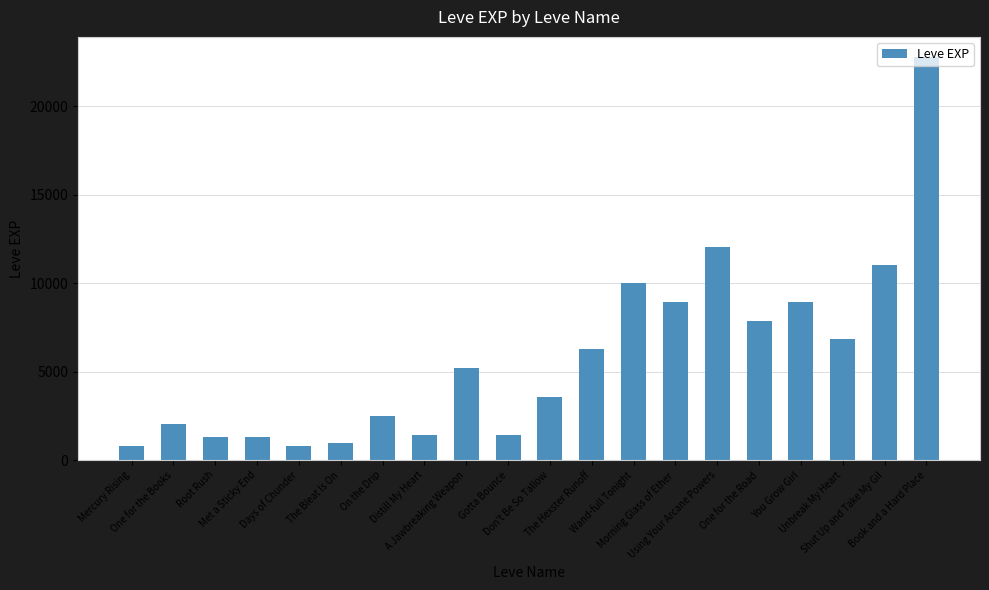

What is the label of the 5th bar from the left?

Days of Chunder